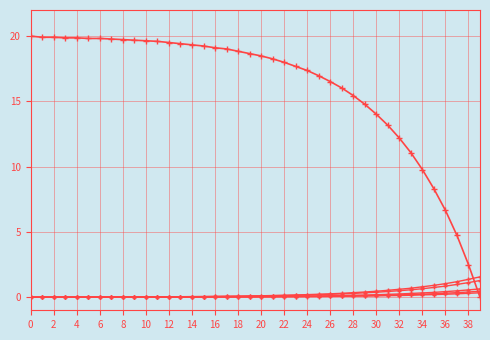

Reading left to right, transcribe all the data shown in this chart.

col_1: 20.0	19.9	19.9	19.9	19.9	19.8	19.8	19.8	19.7	19.7	19.6	19.6	19.5	19.4	19.3	19.2	19.1	19.0	18.8	18.7	18.5	18.3	18.0	17.7	17.4	17.0	16.5	16.0	15.4	14.8	14.0	13.2	12.2	11.1	9.8	8.3	6.7	4.7	2.5	0.0
col_2: 0.0	0.0	0.0	0.0	0.0	0.0	0.0	0.0	0.0	0.0	0.0	0.0	0.0	0.0	0.1	0.1	0.1	0.1	0.1	0.1	0.1	0.1	0.1	0.1	0.2	0.2	0.2	0.3	0.3	0.3	0.4	0.4	0.5	0.6	0.7	0.8	0.8	1.0	1.1	1.3
col_3: 0.0	0.0	0.0	0.0	0.0	0.0	0.0	0.0	0.0	0.0	0.0	0.0	0.0	0.0	0.0	0.0	0.0	0.0	0.0	0.0	0.1	0.1	0.1	0.1	0.1	0.1	0.1	0.1	0.1	0.2	0.2	0.2	0.2	0.3	0.3	0.4	0.4	0.5	0.6	0.6
col_4: 0.0	0.0	0.0	0.0	0.0	0.0	0.0	0.0	0.0	0.0	0.0	0.0	0.0	0.0	0.0	0.0	0.0	0.0	0.0	0.0	0.0	0.0	0.1	0.1	0.1	0.1	0.1	0.1	0.1	0.1	0.1	0.2	0.2	0.2	0.2	0.3	0.3	0.3	0.4	0.5
col_5: 0.0	0.0	0.0	0.0	0.0	0.0	0.0	0.0	0.0	0.0	0.0	0.0	0.0	0.0	0.0	0.0	0.0	0.0	0.0	0.0	0.0	0.0	0.0	0.0	0.1	0.1	0.1	0.1	0.1	0.1	0.1	0.1	0.1	0.1	0.2	0.2	0.2	0.3	0.3	0.3
col_8: 0.0	0.0	0.0	0.0	0.0	0.0	0.0	0.0	0.0	0.0	0.0	0.0	0.0	0.0	0.0	0.1	0.1	0.1	0.1	0.1	0.1	0.1	0.1	0.2	0.2	0.2	0.3	0.3	0.3	0.4	0.5	0.5	0.6	0.7	0.8	0.9	1.0	1.2	1.4	1.6